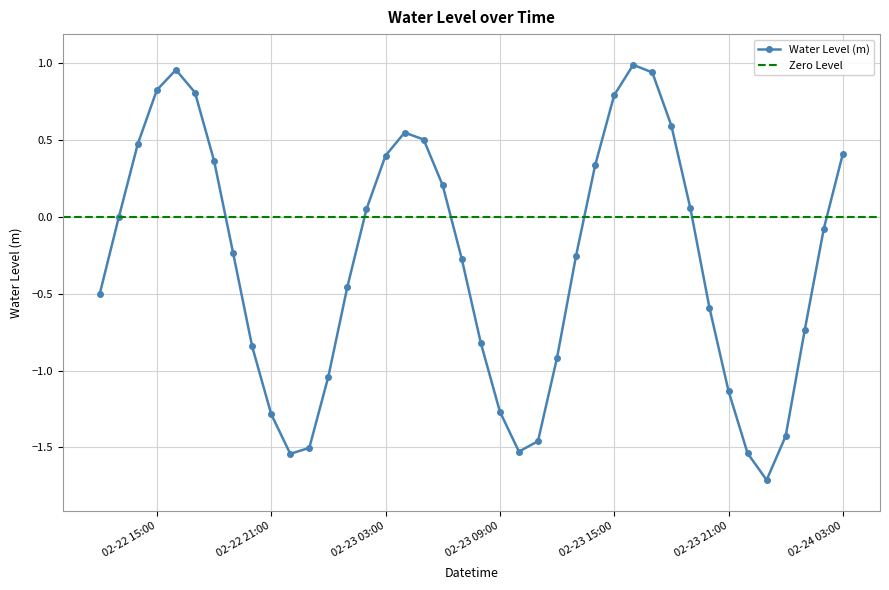

What is the sum of all values?

-11.9